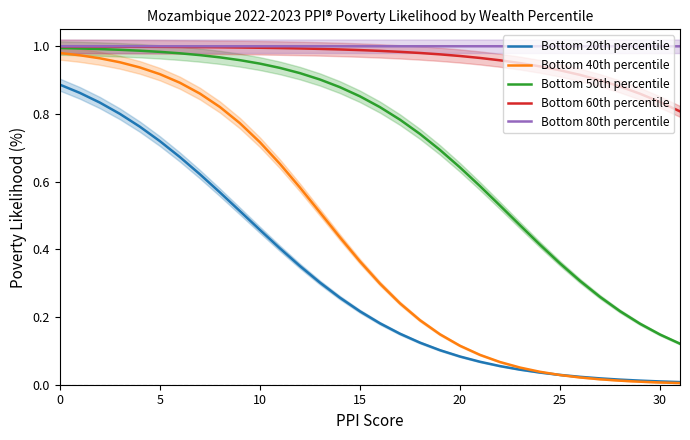

How many lines are shown in the chart?

5